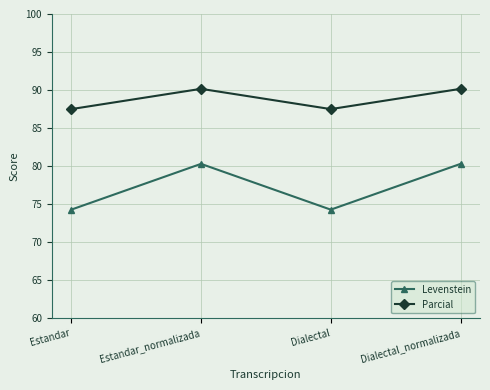

What is the difference between the maximum and second lowest values in the Parcial series?

2.7